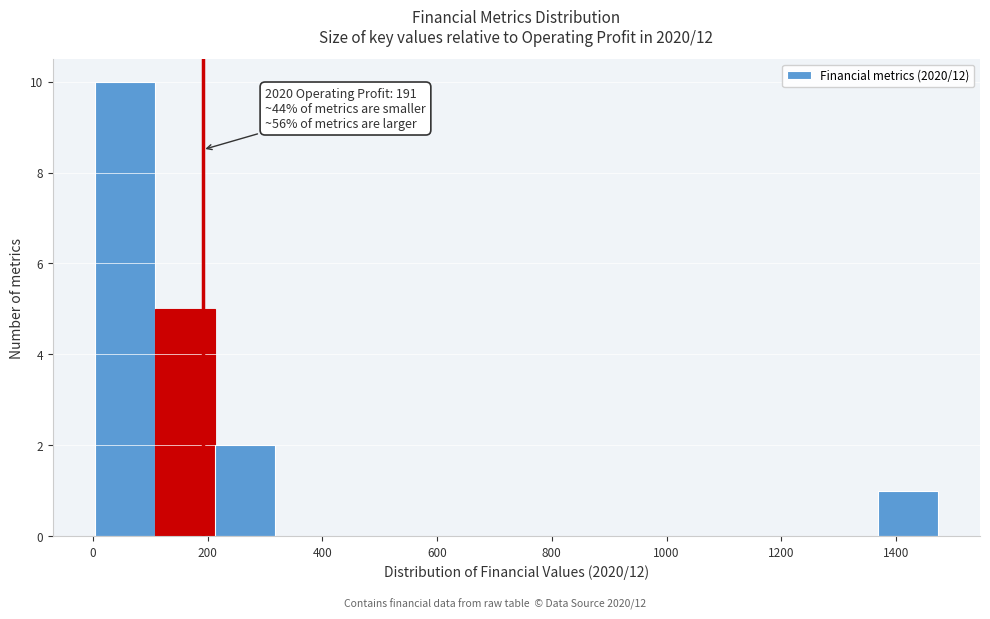

Which range on the x-axis has the tallest bar?

0 to 100